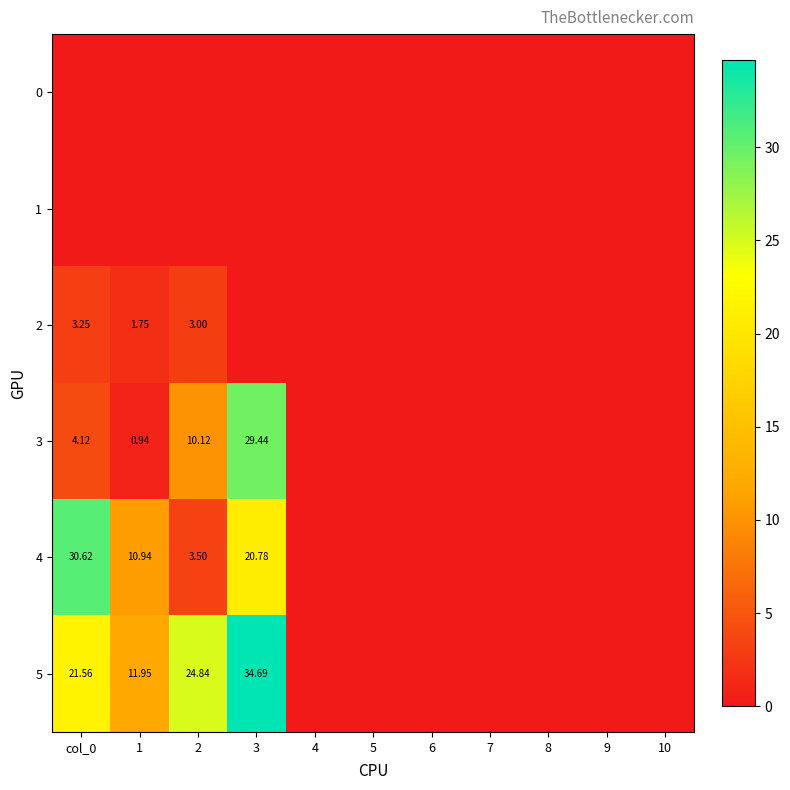

True or false: 4 has a value of 0.0 at 6.

True